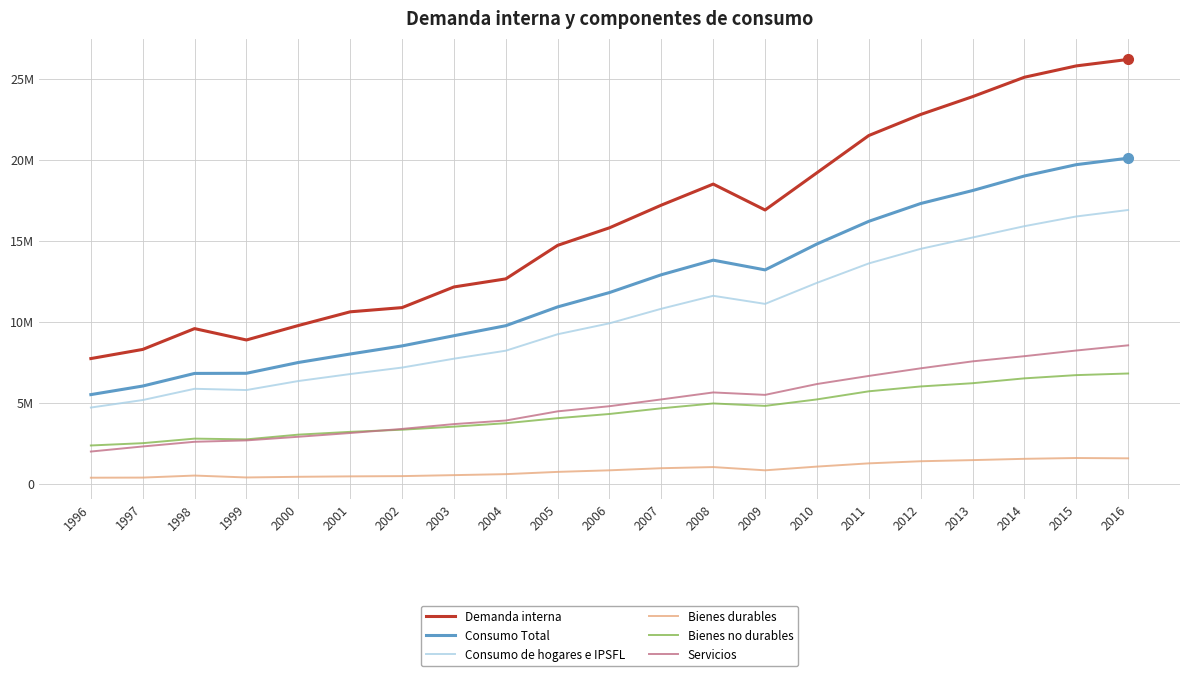

What is the difference between the maximum and second lowest values in the Consumo Total series?

14074390